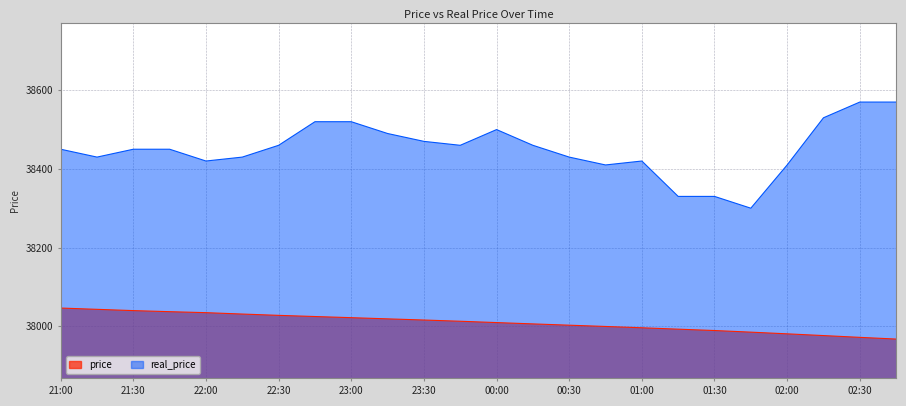

What is the minimum value shown in the chart?

37967.1